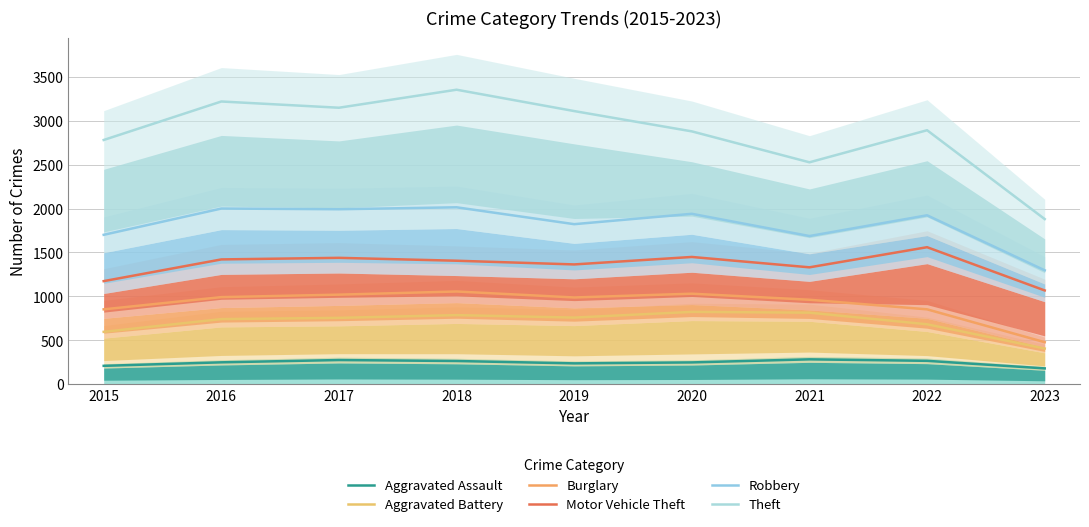

At which category does the chart reach its peak across all series?

2018